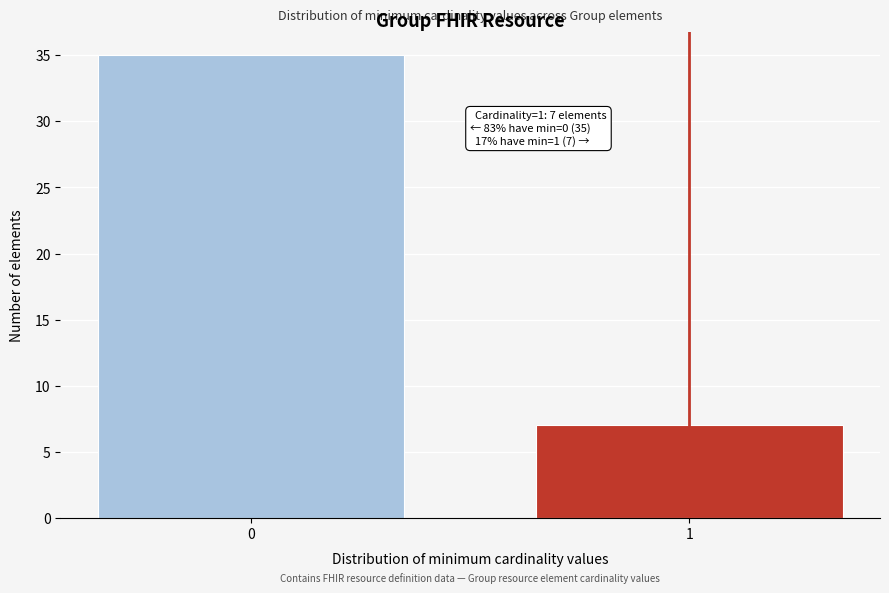

Reading right to left, list all the values displayed in this chart.

1=7	0=35